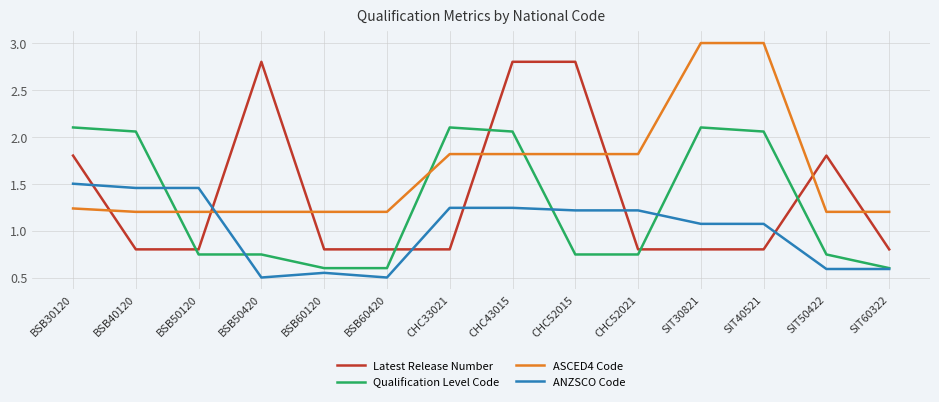

The Latest Release Number series shows 0.8 at BSB40120. True or false?

True